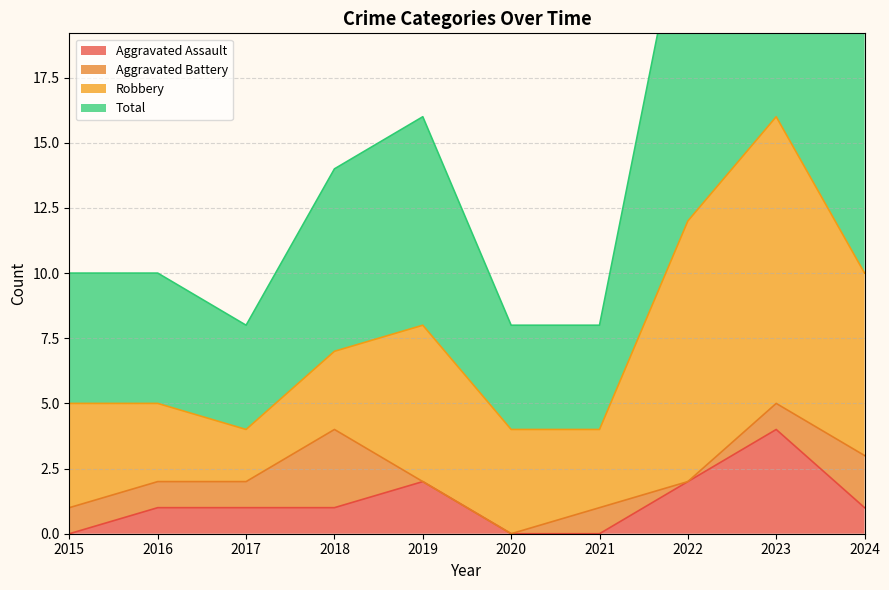

The value of Aggravated Assault at 2023 is 7. True or false?

False